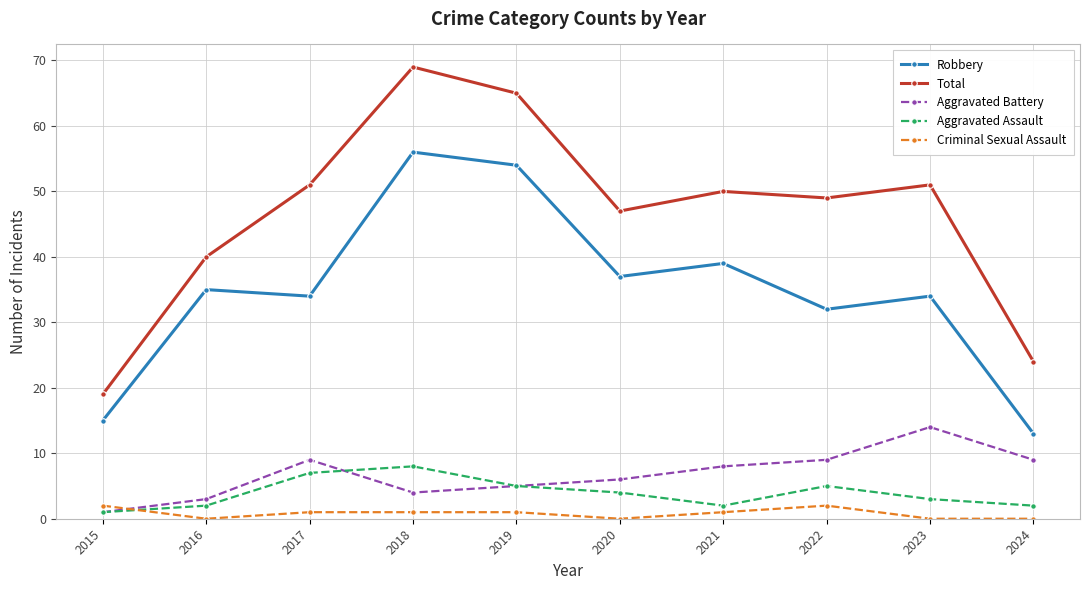

Which series has the largest range (max minus min)?

Total